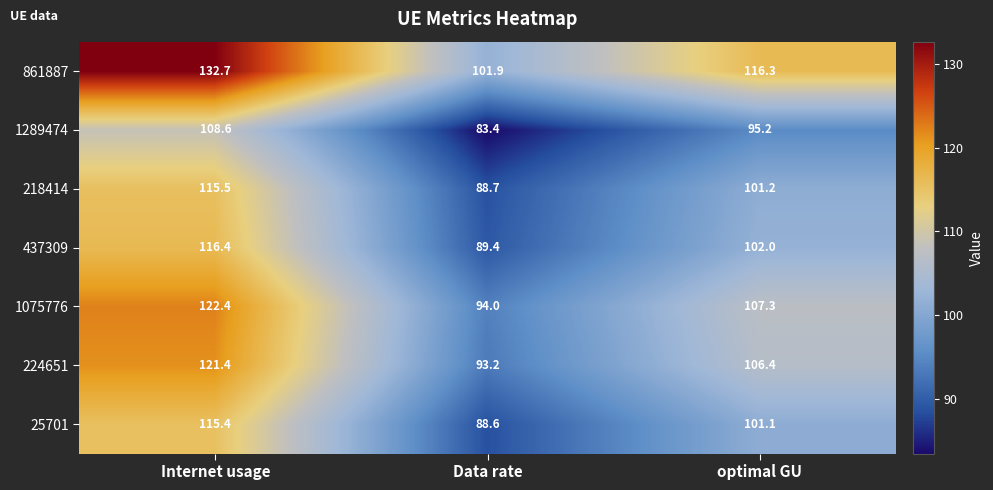

At how many categories does at least one series exceed 91?

3